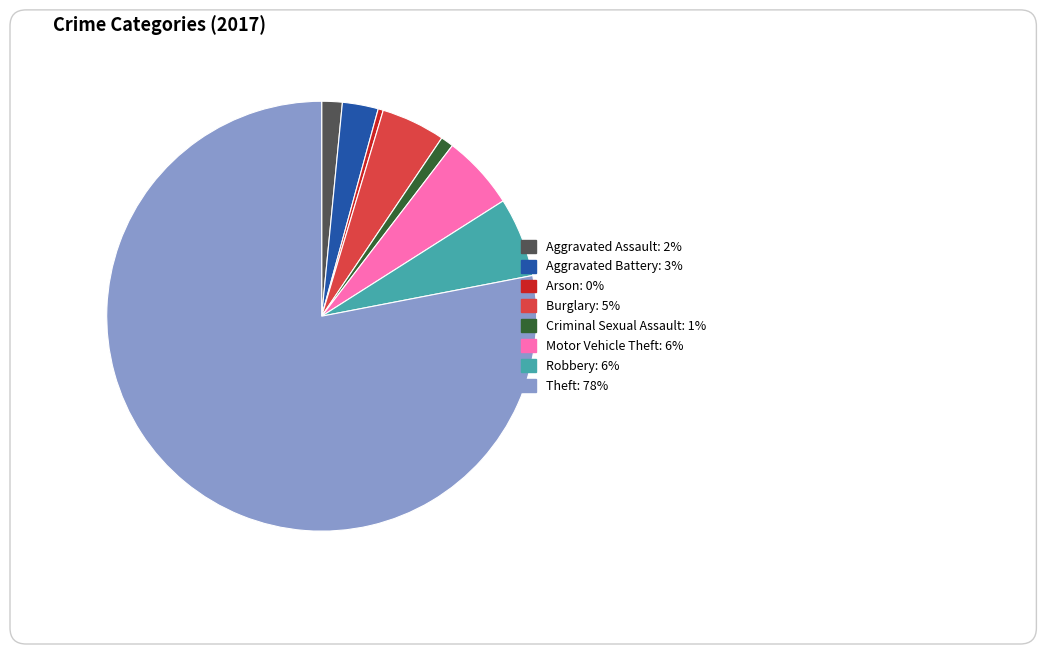

How many segments does this pie chart have?

8